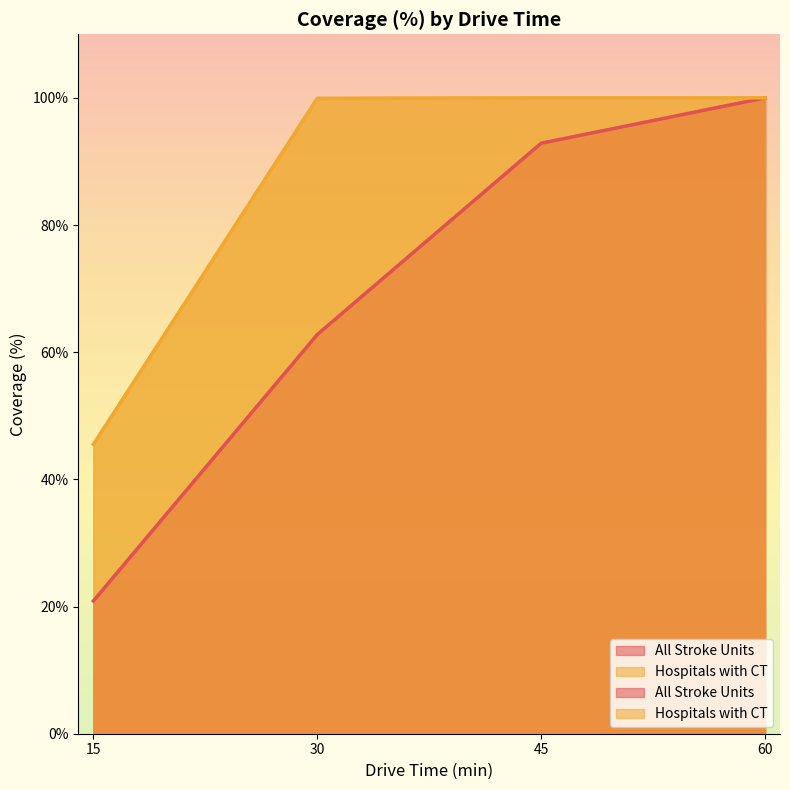

What are all the series names shown in the legend?

All Stroke Units, Hospitals with CT